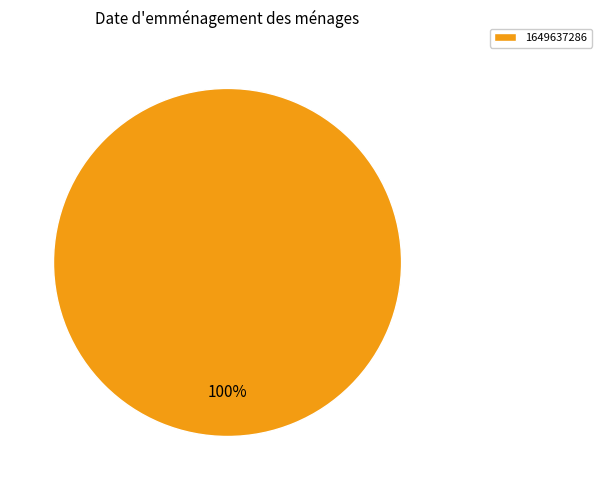

What percentage is the 1649637286 slice, to the nearest percent?

100%